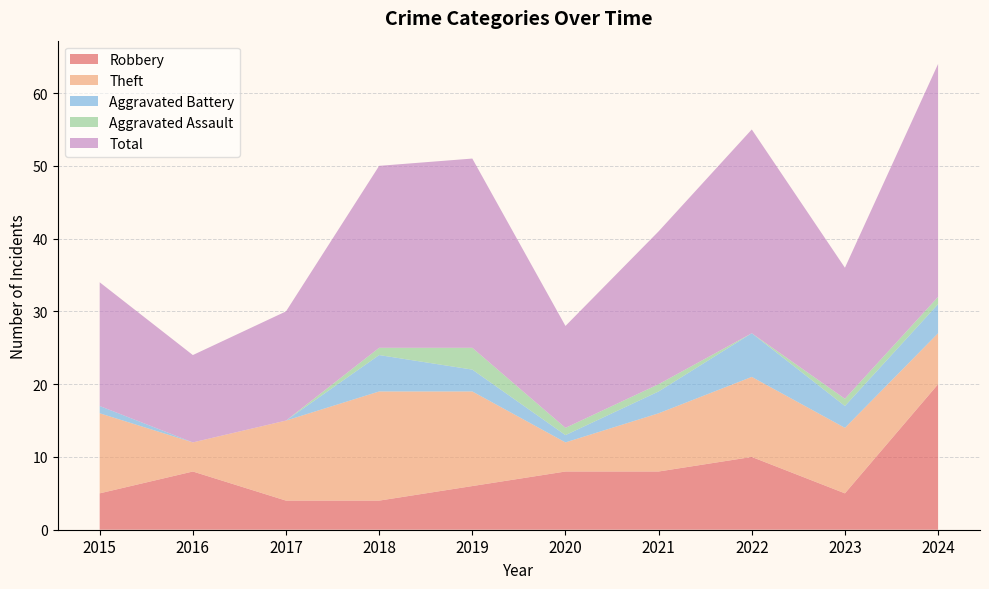

Reading left to right, what are all the values shown in this chart?

Robbery: 2015=5	2016=8	2017=4	2018=4	2019=6	2020=8	2021=8	2022=10	2023=5	2024=20
Theft: 2015=11	2016=4	2017=11	2018=15	2019=13	2020=4	2021=8	2022=11	2023=9	2024=7
Aggravated Battery: 2015=1	2016=0	2017=0	2018=5	2019=3	2020=1	2021=3	2022=6	2023=3	2024=4
Aggravated Assault: 2015=0	2016=0	2017=0	2018=1	2019=3	2020=1	2021=1	2022=0	2023=1	2024=1
Total: 2015=17	2016=12	2017=15	2018=25	2019=26	2020=14	2021=21	2022=28	2023=18	2024=32